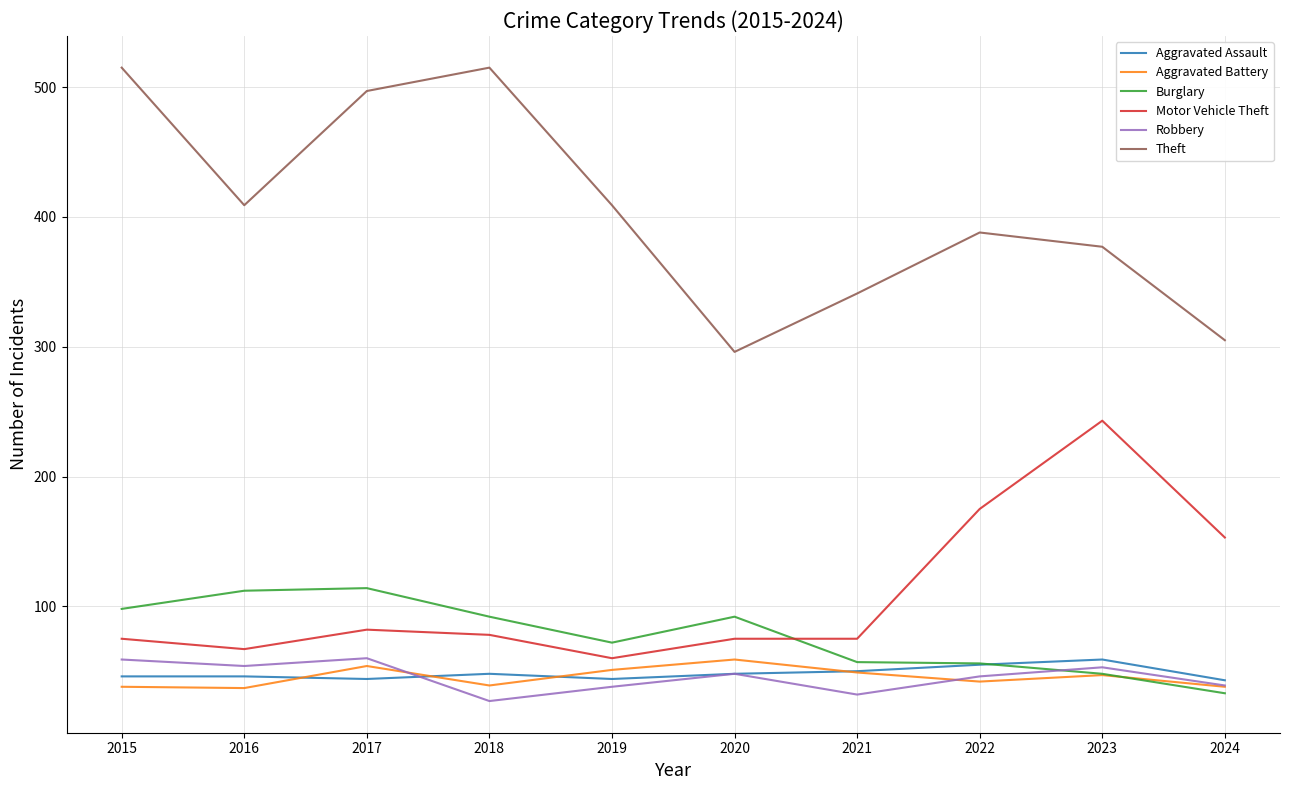

The value of Theft at 2020 is 166. True or false?

False